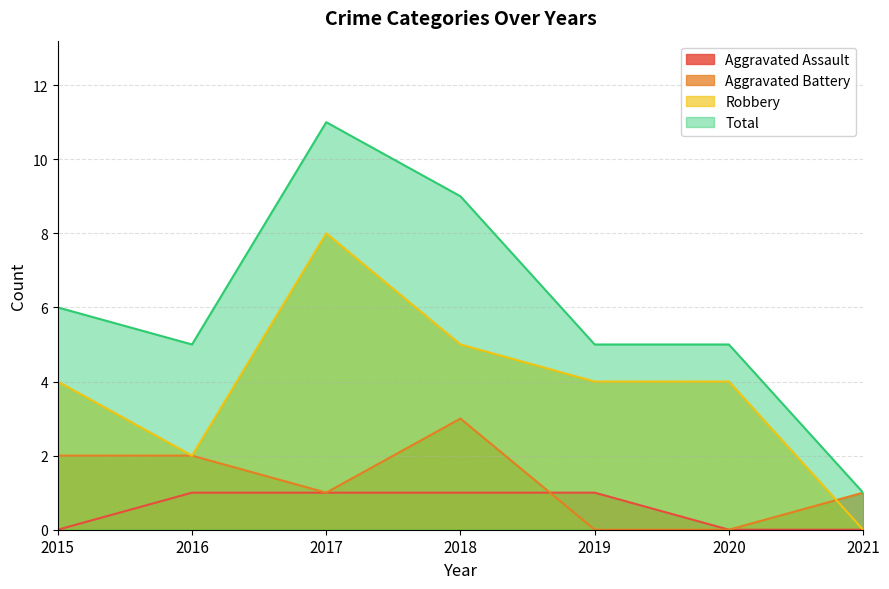

At which label is Aggravated Assault closest to 0?

2015